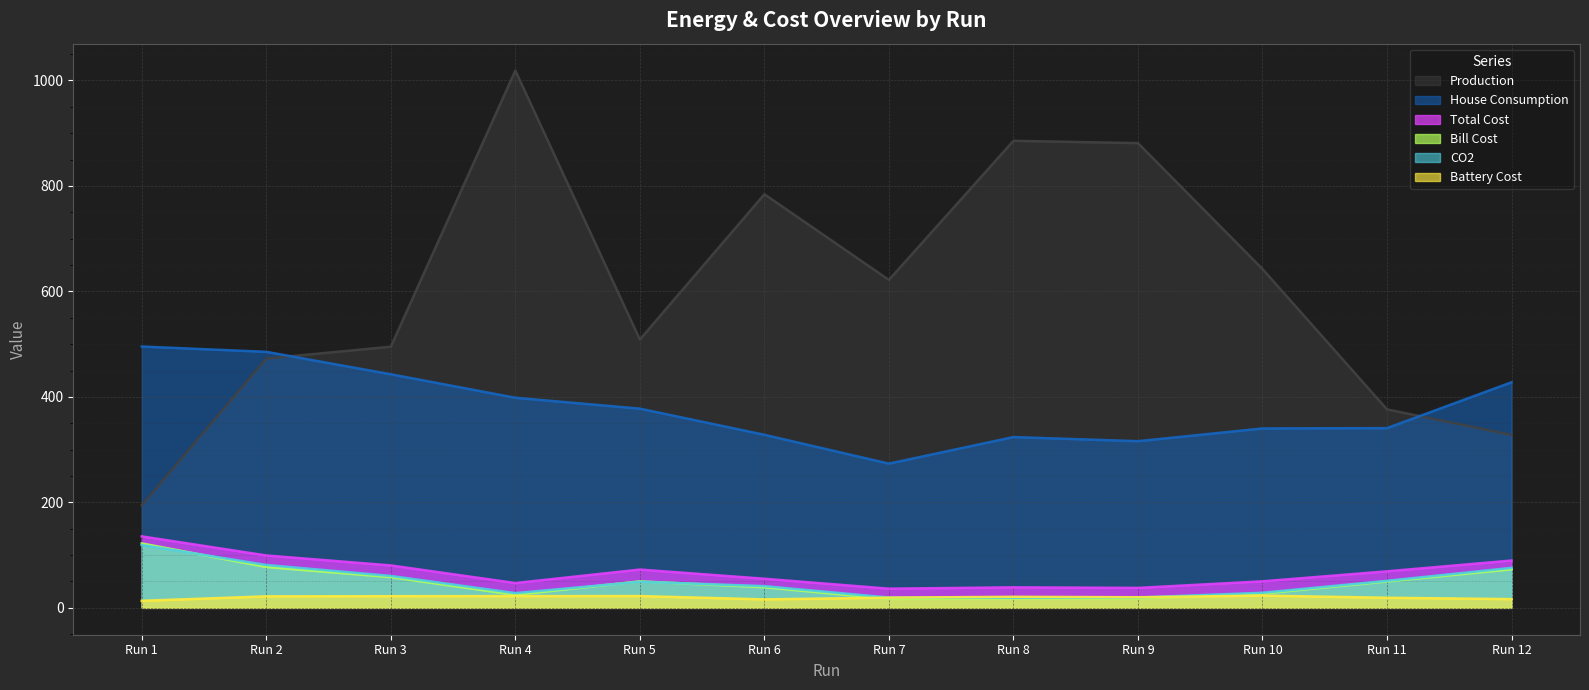

Between which two adjacent categories do Bill Cost and Battery Cost first intersect?

6 and 7